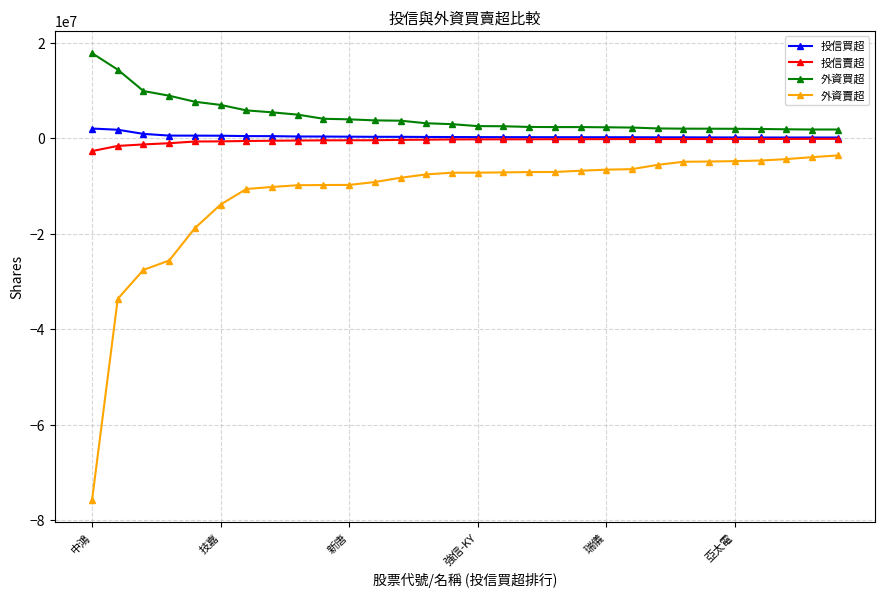

True or false: 投信賣超 and 外資賣超 cross at least once.

False